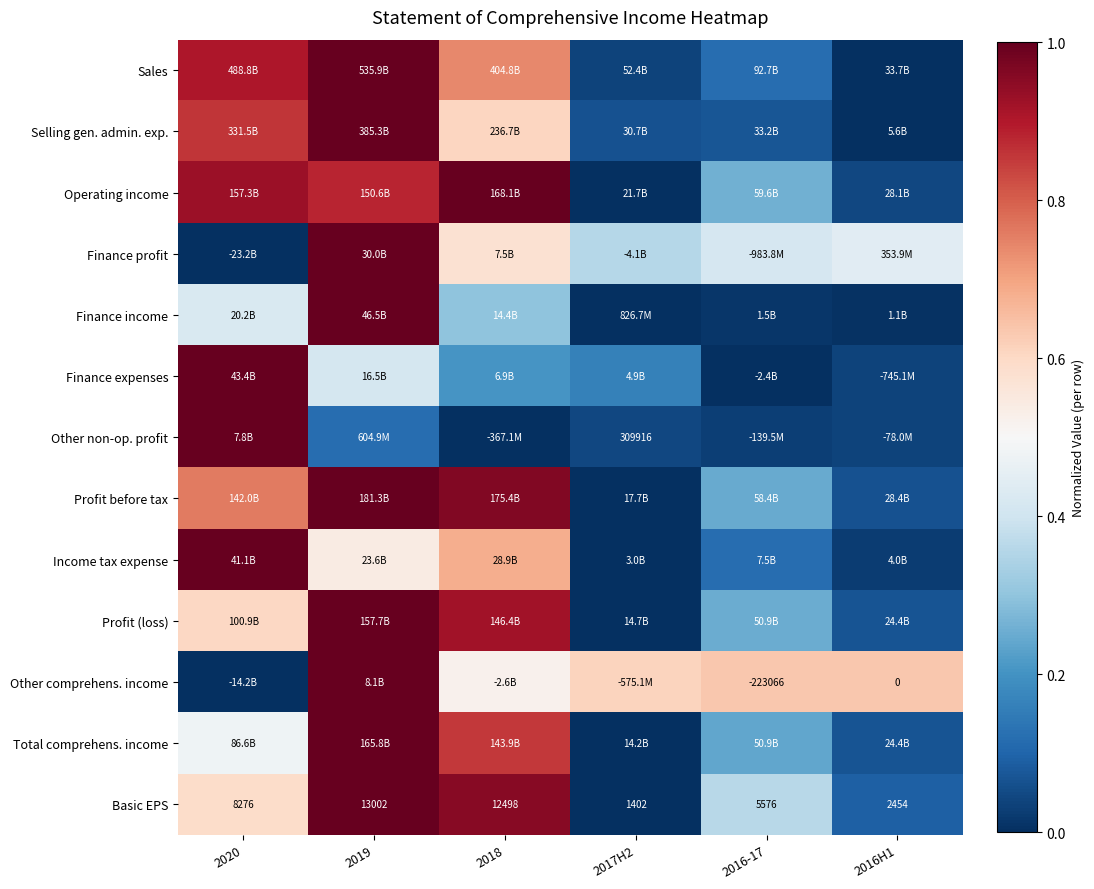

What is the sum of the Finance profit values at 2018 and 2016-17?

1.0